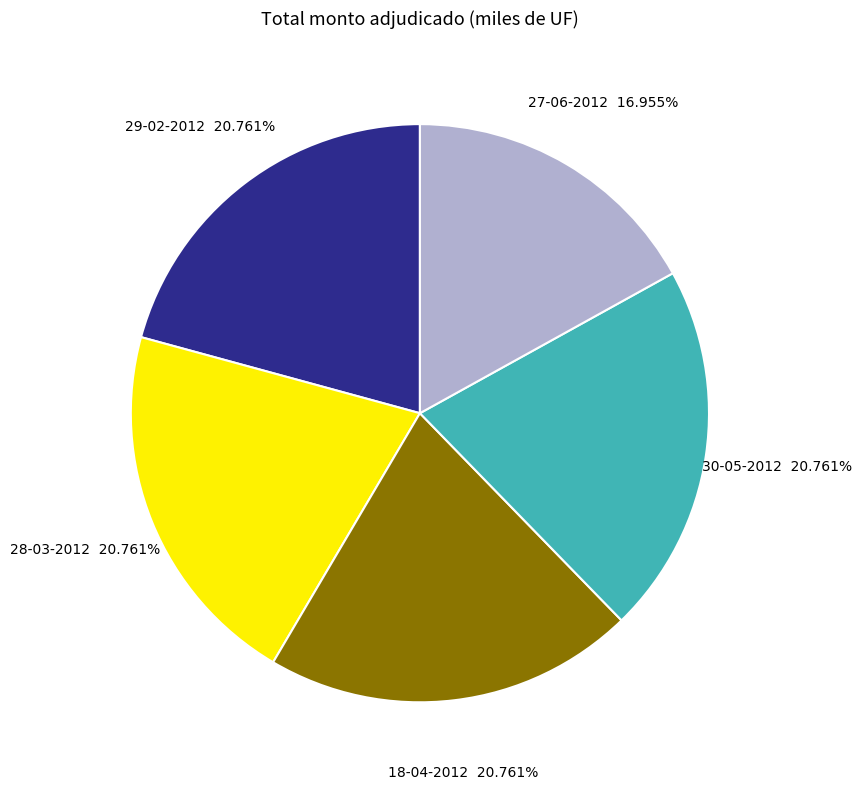

To the nearest percent, what is the combined percentage of 28-03-2012 and 18-04-2012?

42%